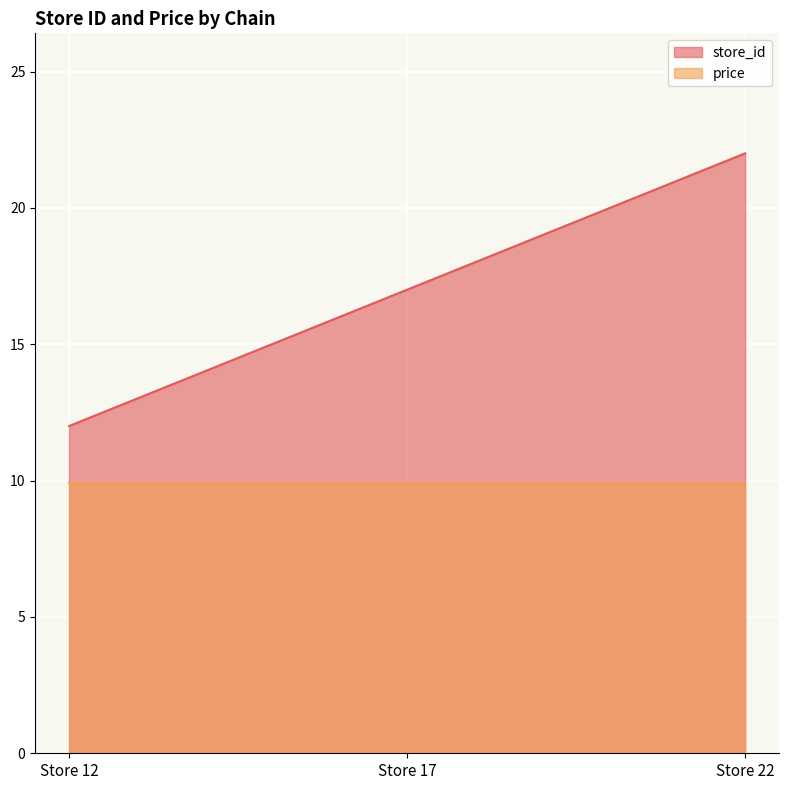

True or false: the data shows 15 at Store 22.

False